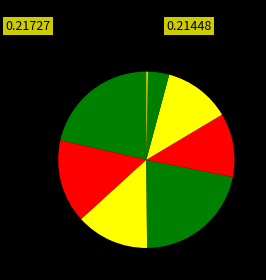

Is there any slice that represents more than half of the pie?

No